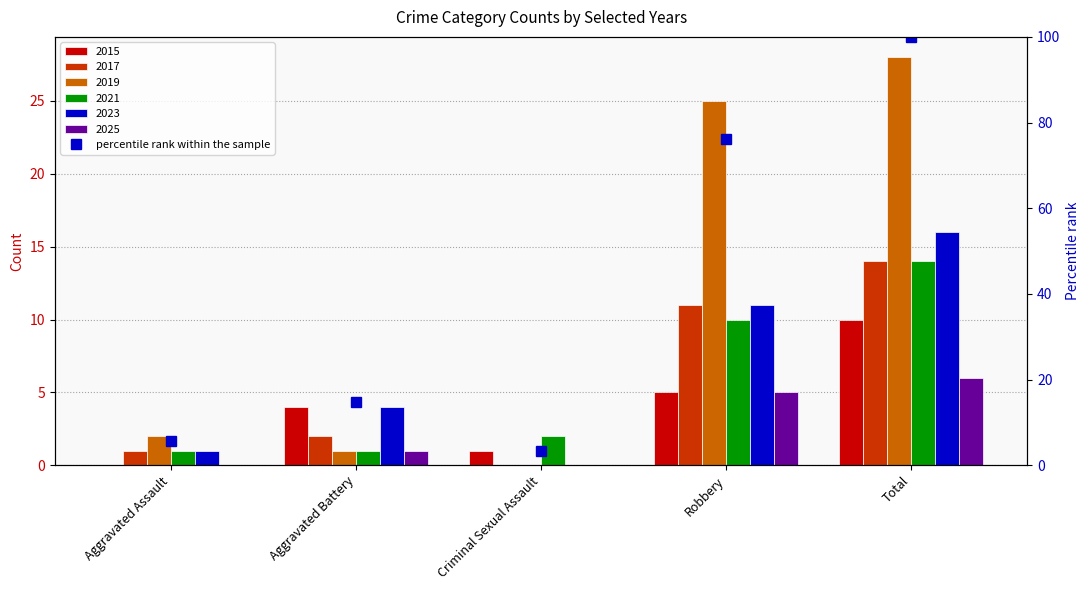

Which label corresponds to the smallest value in the chart?

Criminal Sexual Assault